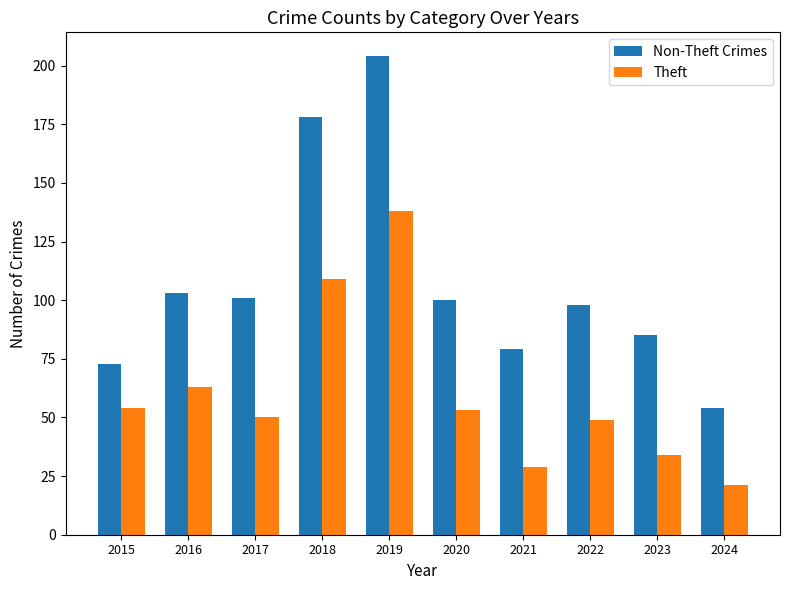

At which category is the sum across all series the highest?

2019